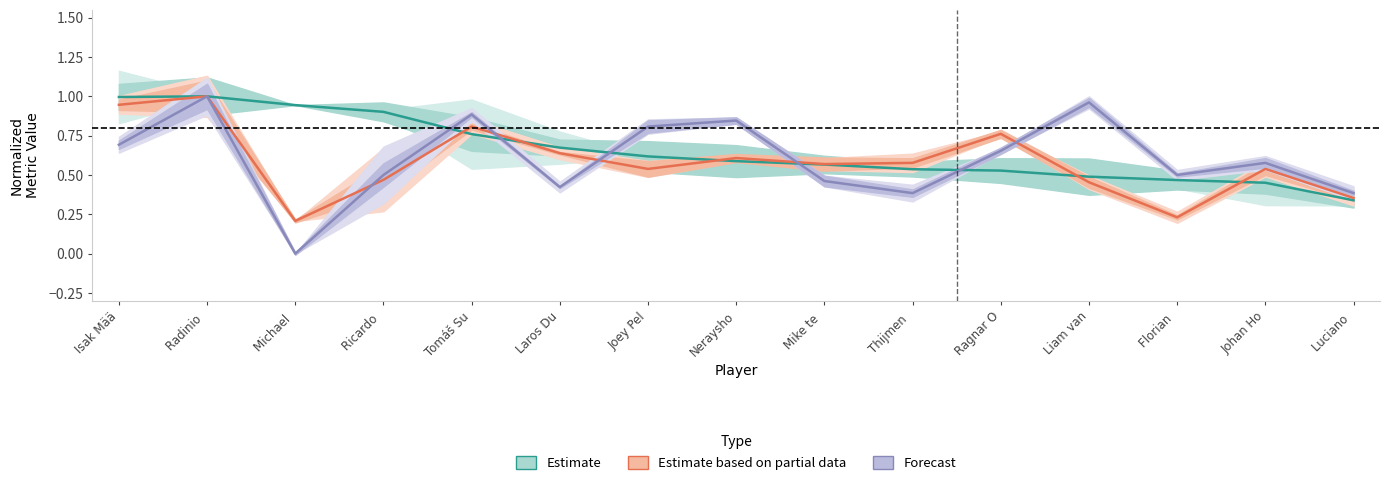

What is the difference between the Estimate based on partial (Recov norm.) values at Ragnar O and Luciano ?

0.4